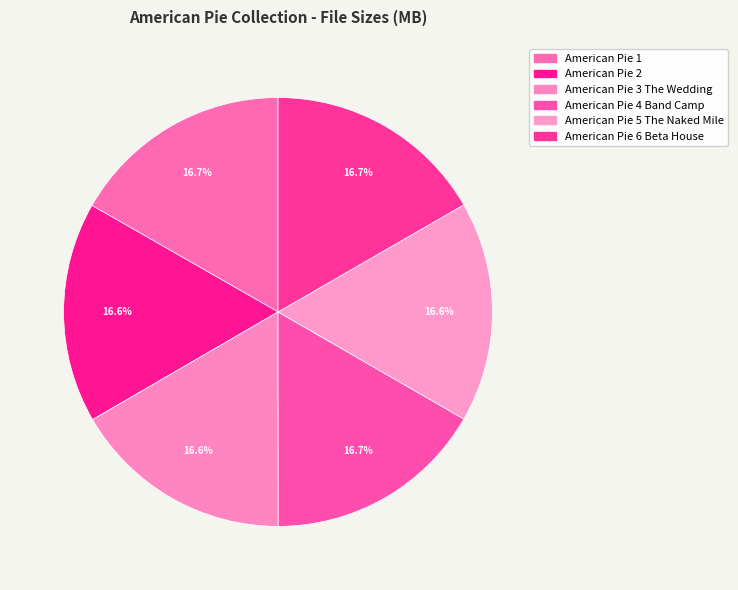

Rank the categories by value from highest to lowest.

American Pie 1, American Pie 6 Beta House, American Pie 4 Band Camp, American Pie 5 The Naked Mile, American Pie 3 The Wedding, American Pie 2